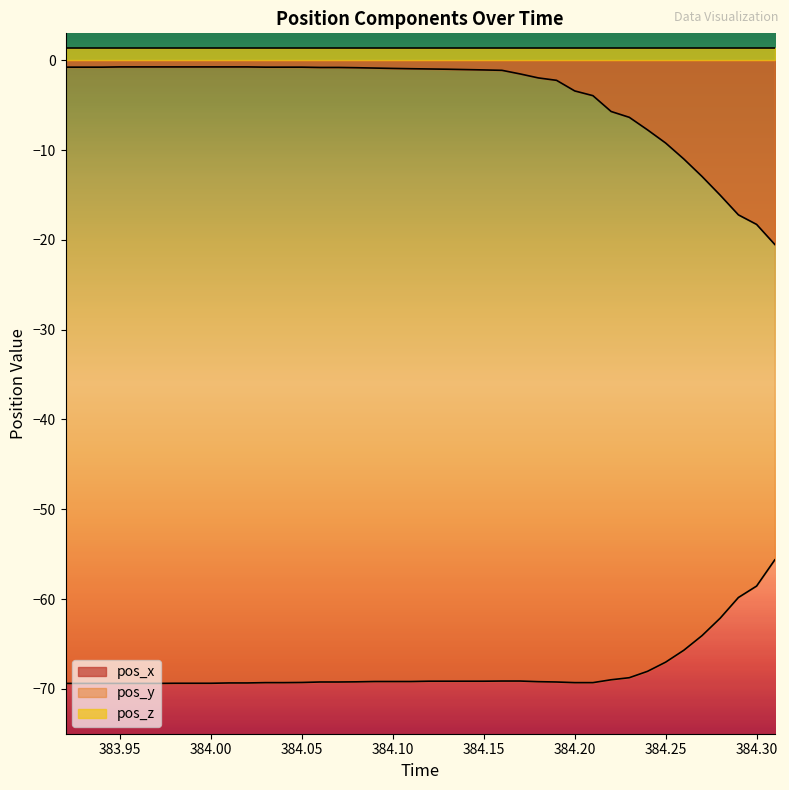

The pos_y series shows -104.9 at 384.10. True or false?

False